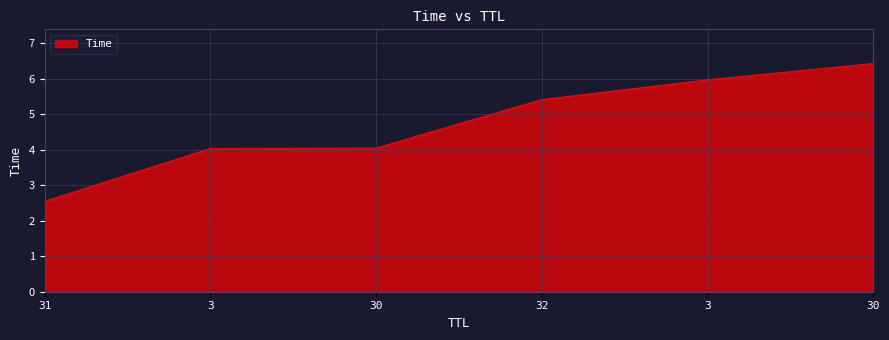

Does the chart display data point markers on the line(s)?

No